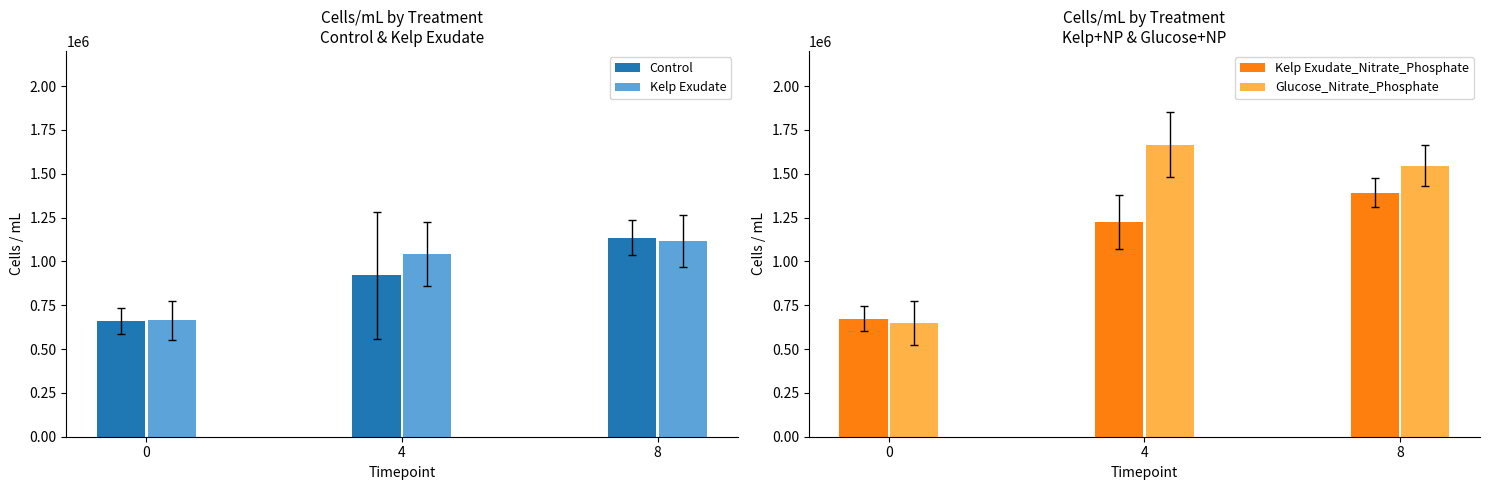

Is it true that Control equals 239921.2 at 0?

False